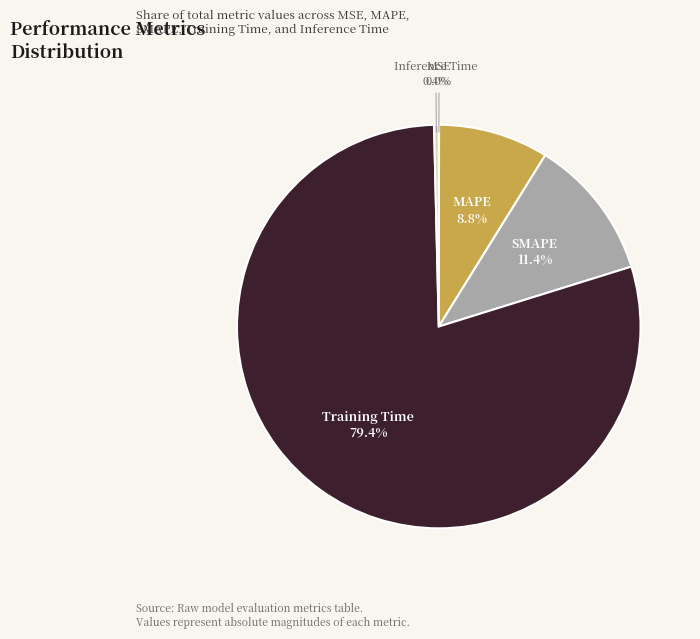

Between Training Time and MAPE, which is larger?

Training Time